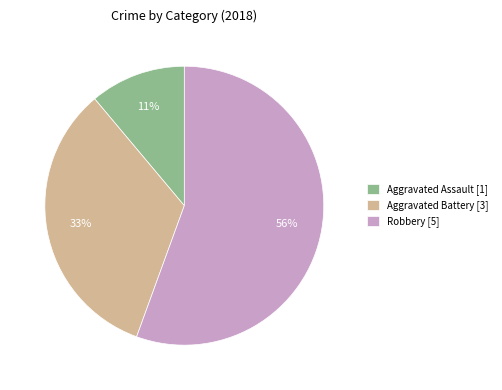

Combined, do Aggravated Assault [1] and Aggravated Battery [3] account for over 50%?

No